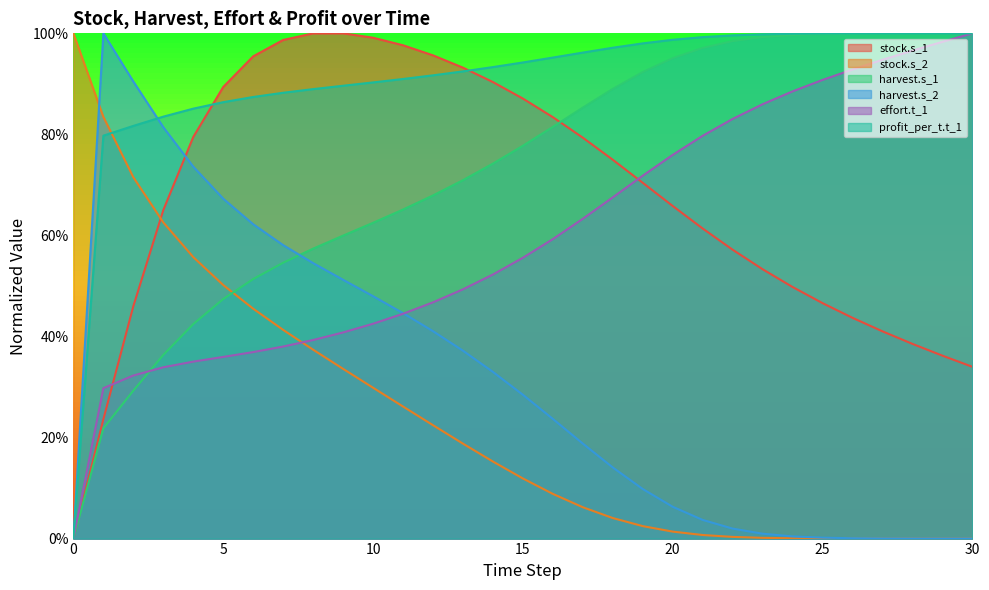

Is the value of stock.s_1 at 15 greater than the value of harvest.s_1 at 16?

No